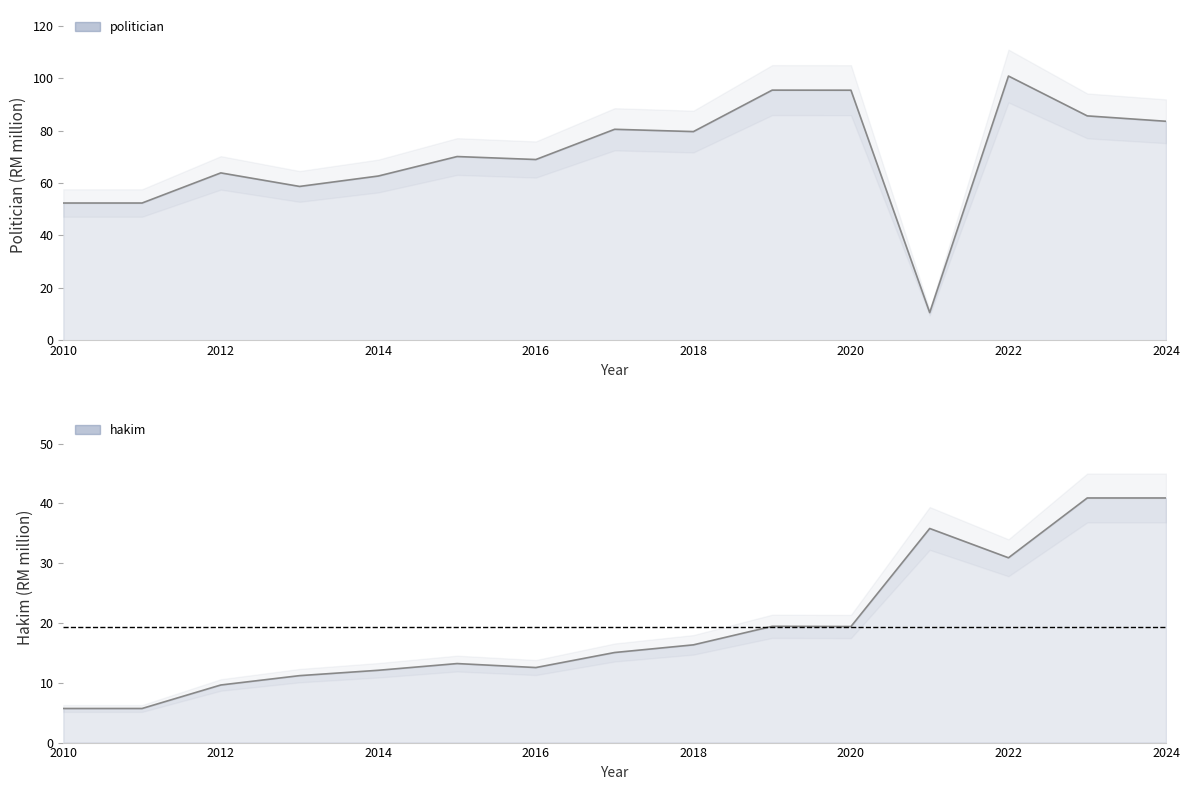

How many data points in politician are above 70?

8